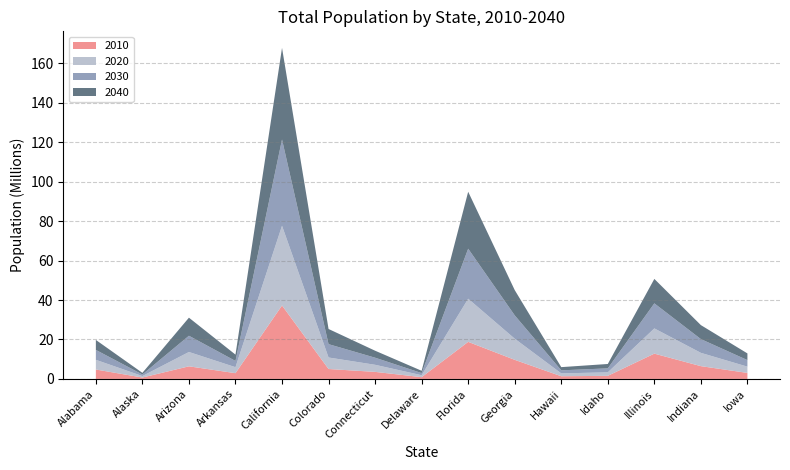

Reading right to left, transcribe all the data shown in this chart.

2010: 3046355	6483802	12830632	1567582	1360301	9687653	18801310	897934	3574097	5029196	37253956	2915918	6392017	710231	4779736
2020: 3184240	6737581	12791188	1777249	1453902	10725351	21877257	987393	3593542	5843359	40438640	3038491	7268694	751328	4911278
2030: 3317412	6978254	12709901	2008329	1548831	11835126	25372664	1082192	3601202	6766983	43751116	3155798	8238407	792188	5029833
2040: 3392783	7095000	12397564	2227842	1619703	12820271	28886983	1164344	3542707	7692907	46467001	3217535	9166279	819954	5056796